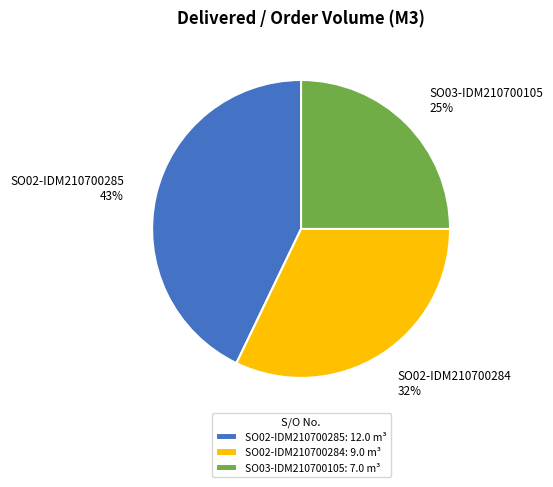

Which slice is the smallest?

SO03-IDM210700105